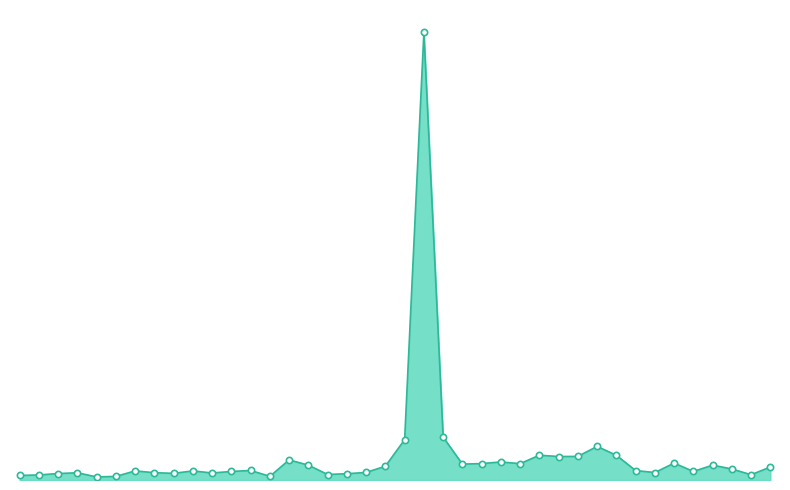

How many interior local valleys (lower than both neighbors) does the data have?

11